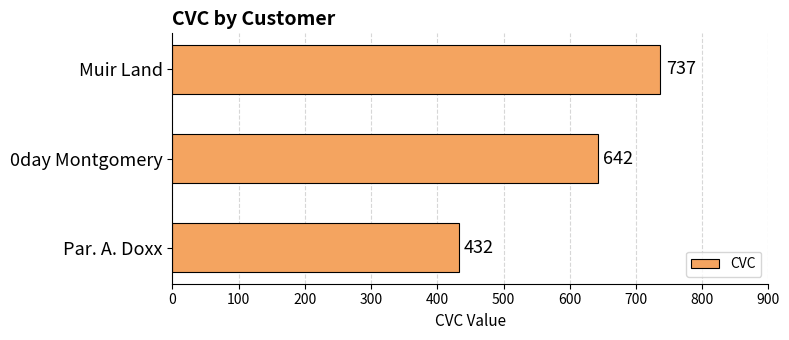

At which label is the value closest to 584?

0day Montgomery